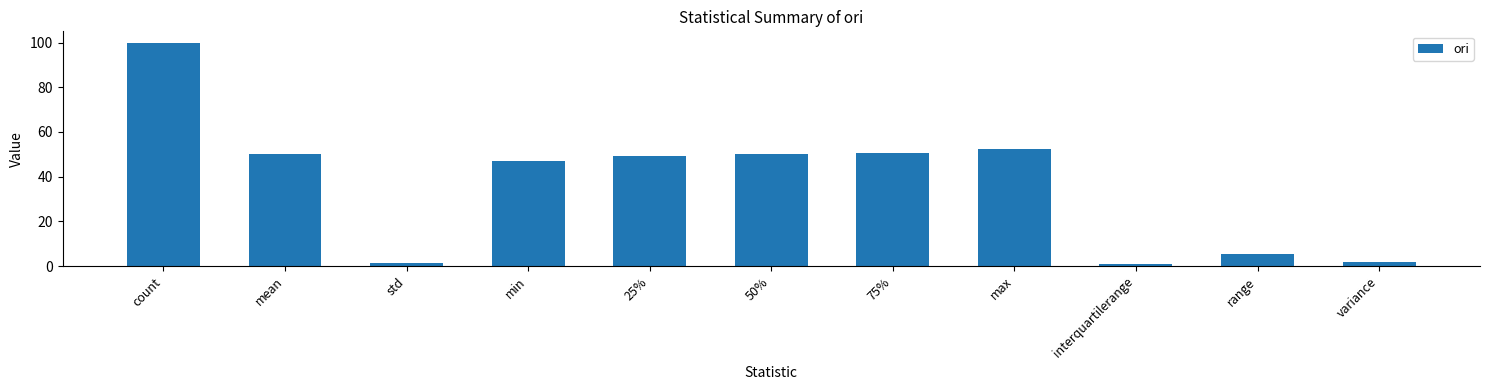

What is the label of the 1st bar from the left?

count